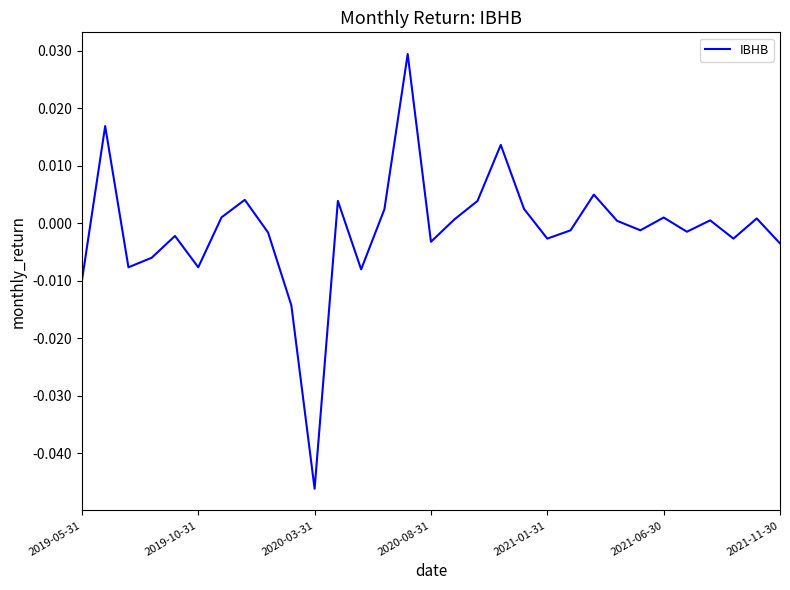

Which category has the lowest value across all series?

2020-03-31